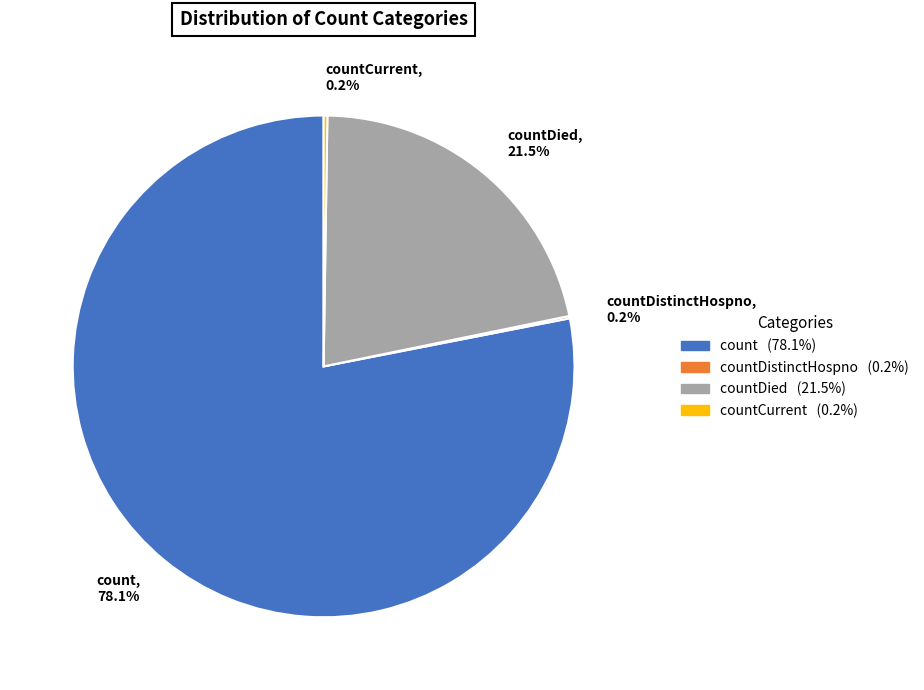

Is count the majority of the pie?

Yes